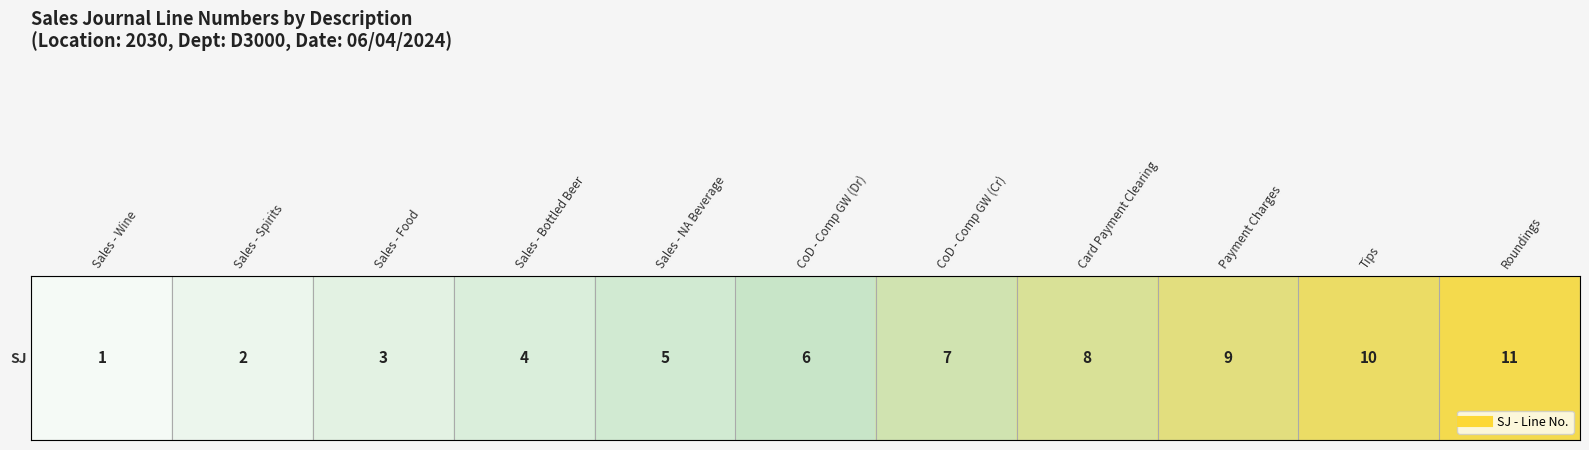

How many values are below 6?

5